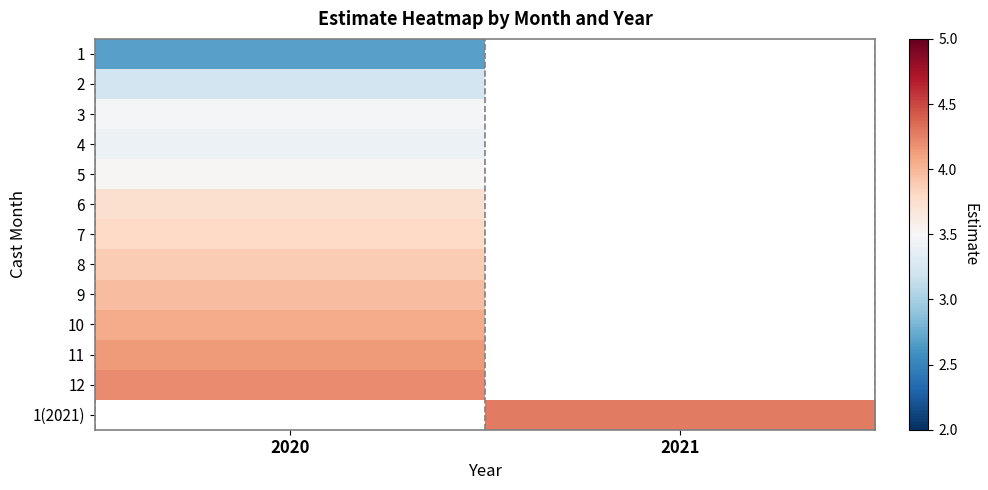

What is the greatest value displayed?

4.3